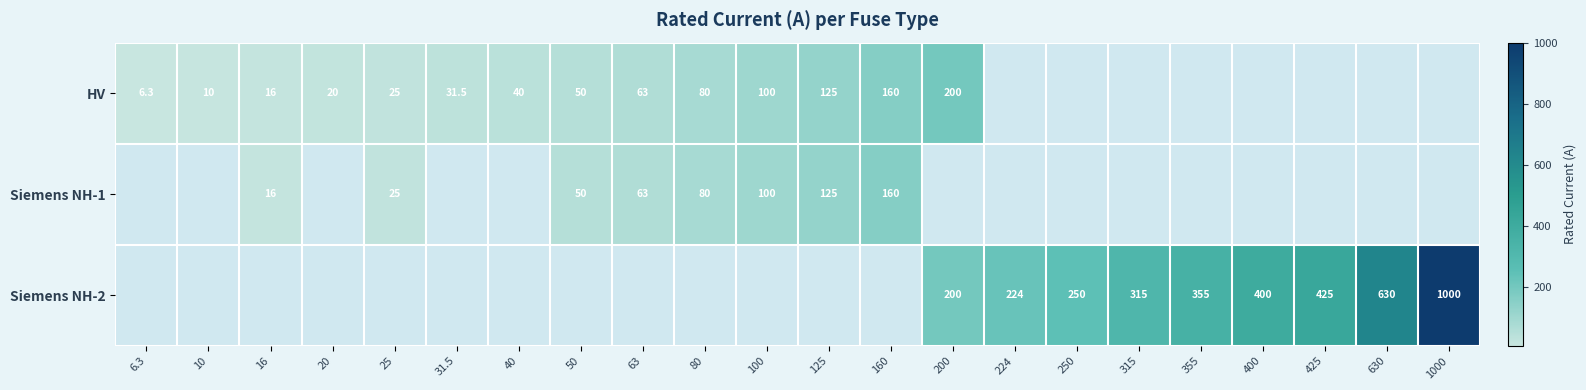

Is it true that Siemens NH-2 equals 330.6 at 224?

False